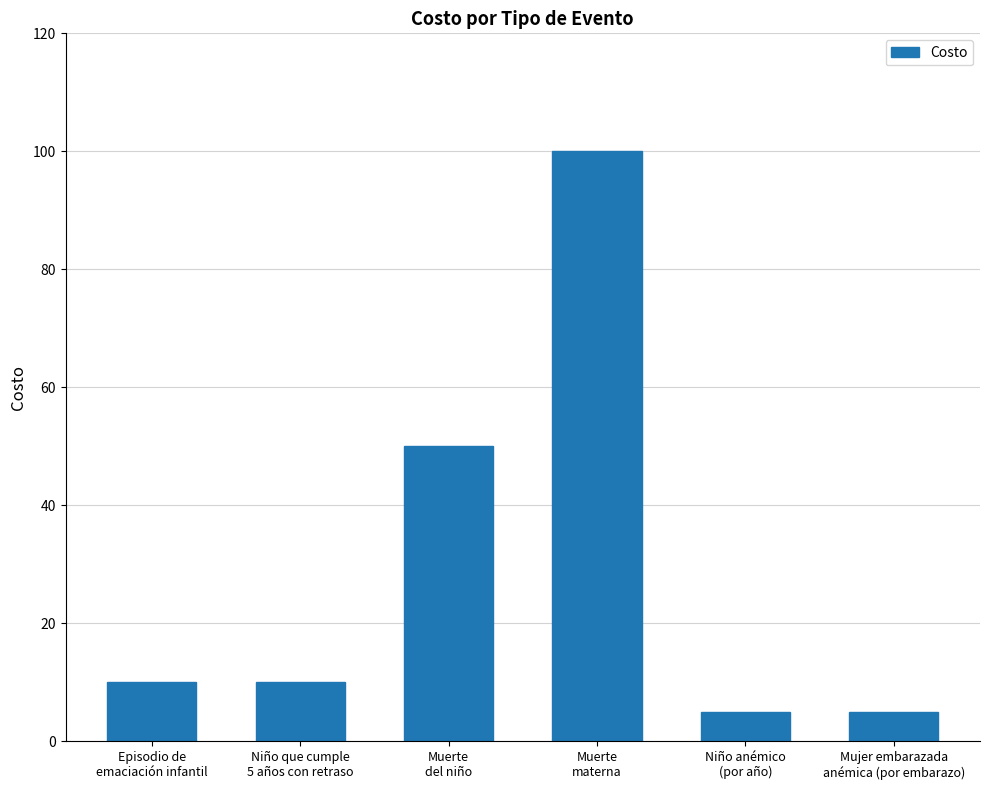

The value at Muerte
del niño is 50. True or false?

True